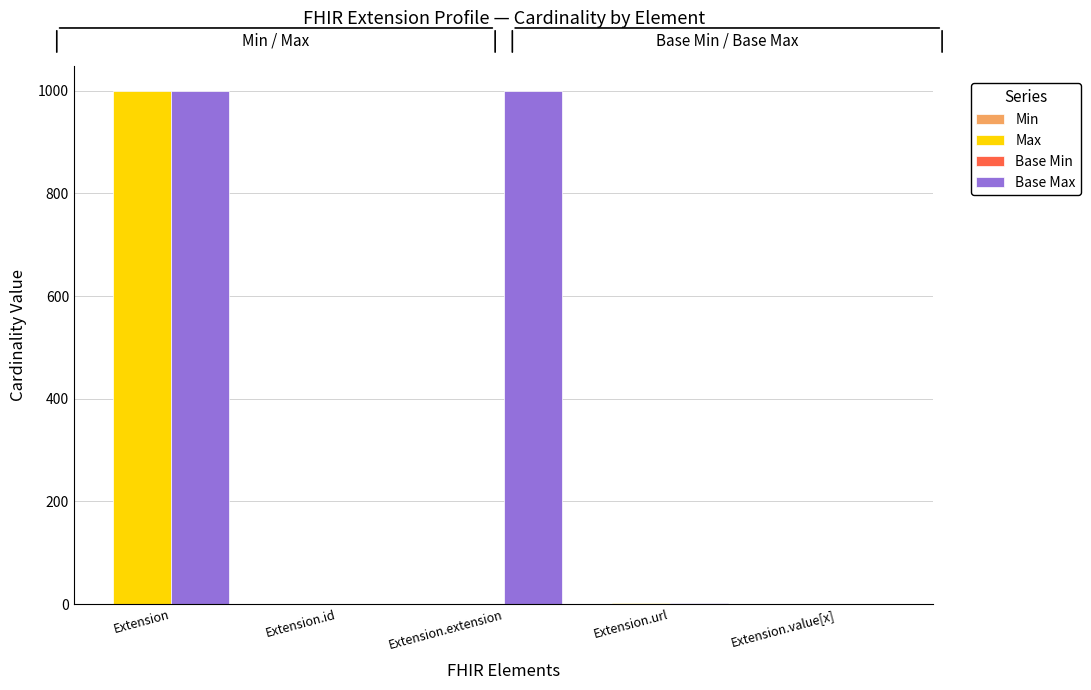

What is the difference between the maximum and second lowest values in the Base Max series?

998